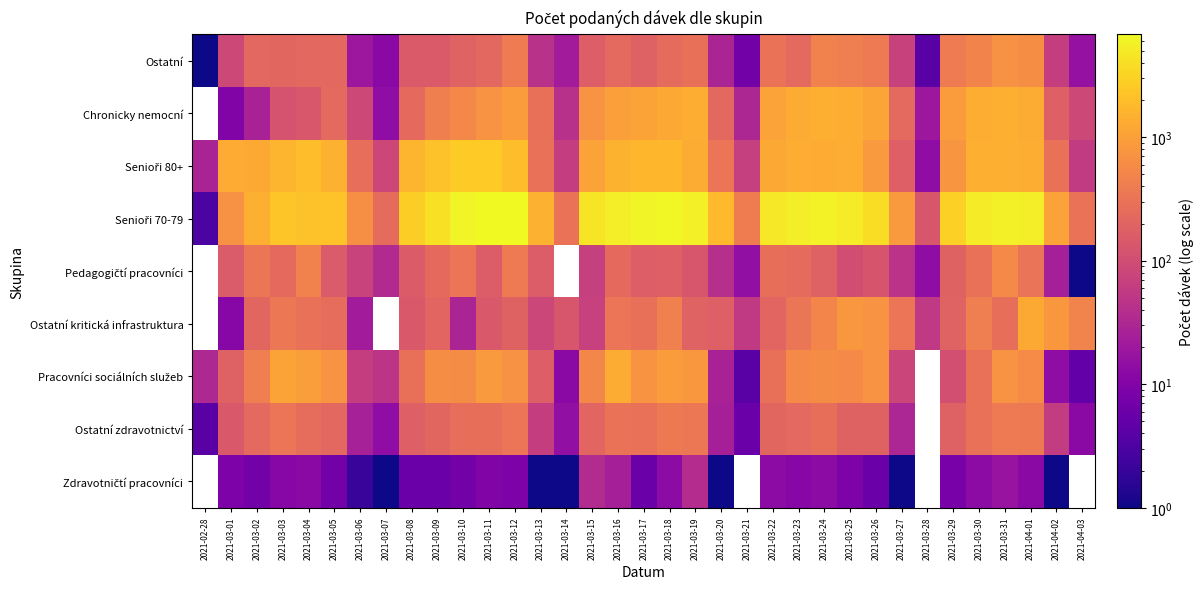

At which category is the sum across all series the highest?

2021-03-18